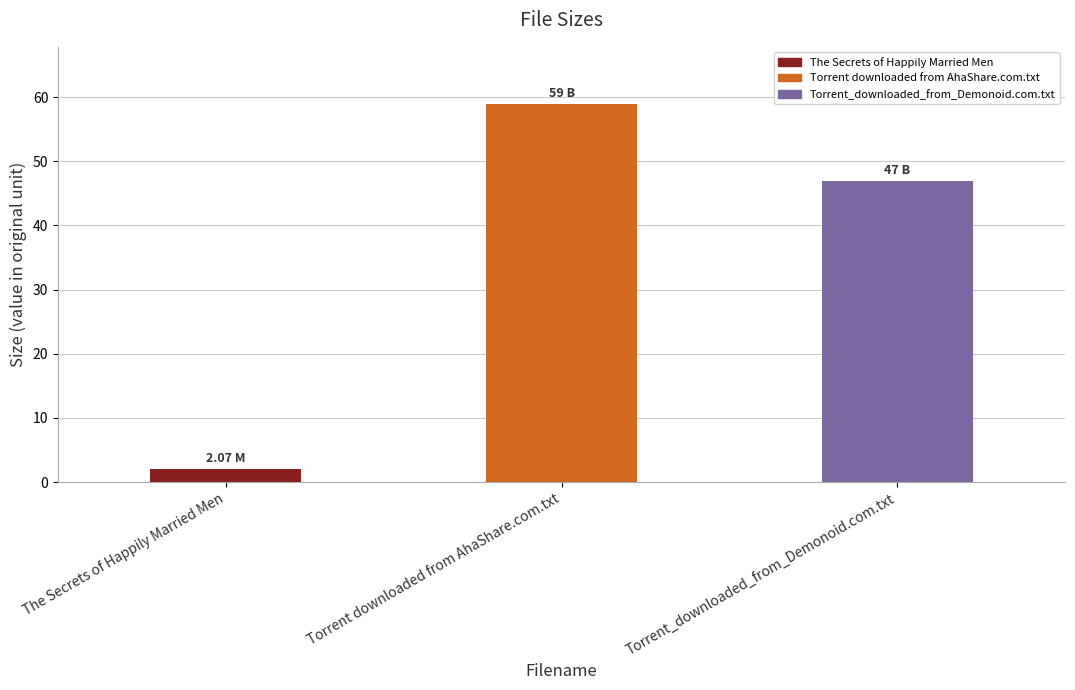

What is the sum of all values?

108.1